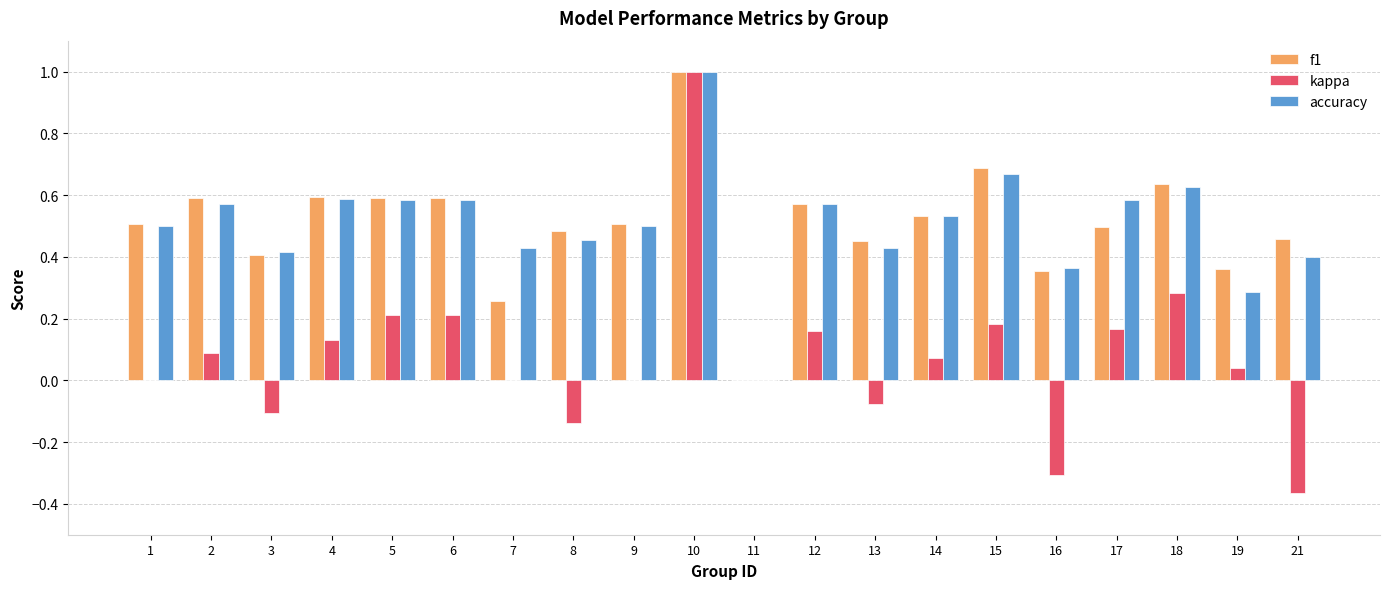

Which category has the highest value in the kappa series?

10